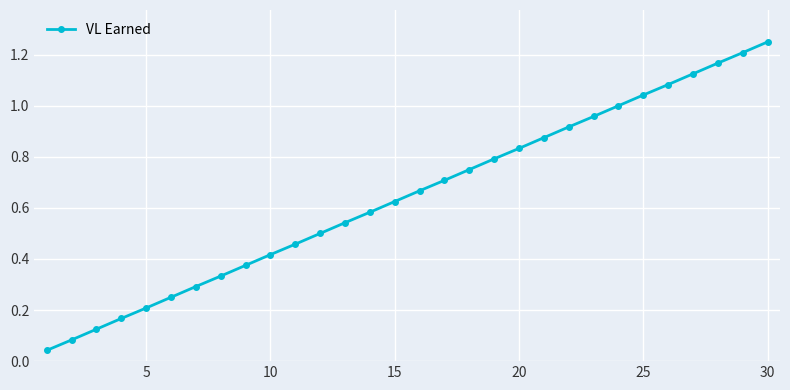

What is the sum of all values?

19.4